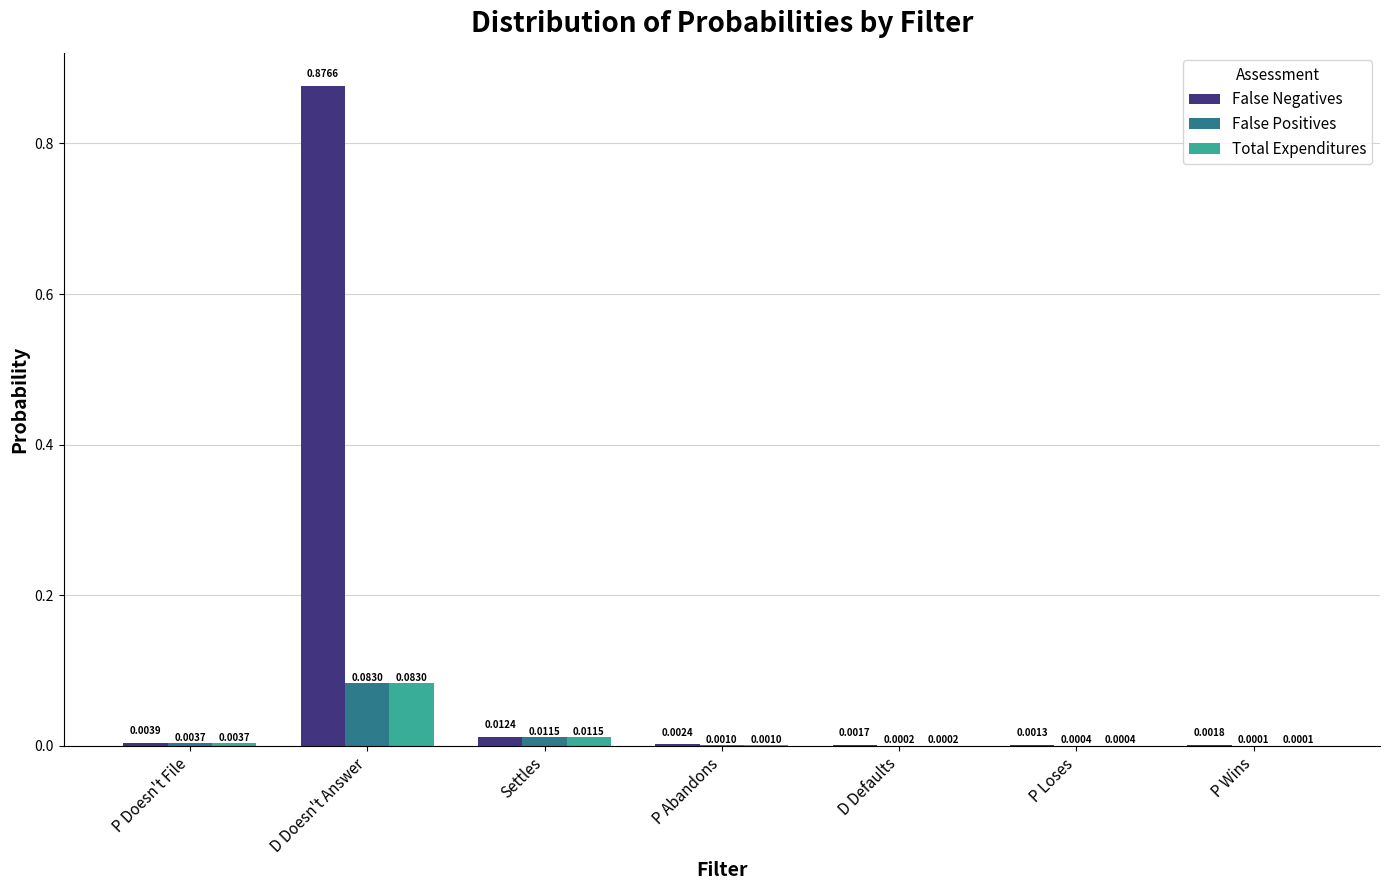

What are all the series names shown in the legend?

False Negatives, False Positives, Total Expenditures